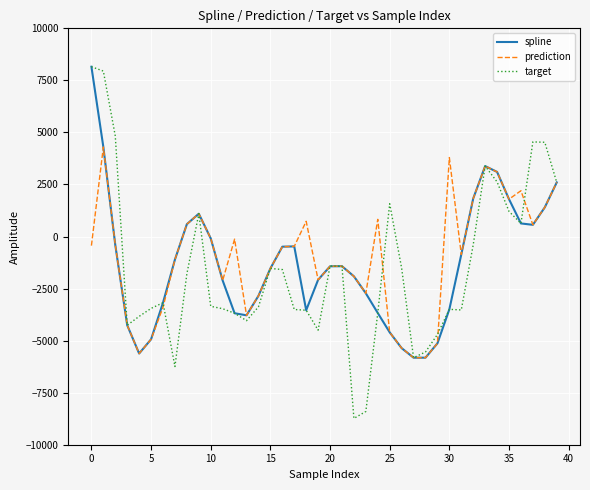

How many interior local peaks does the spline series have?

4